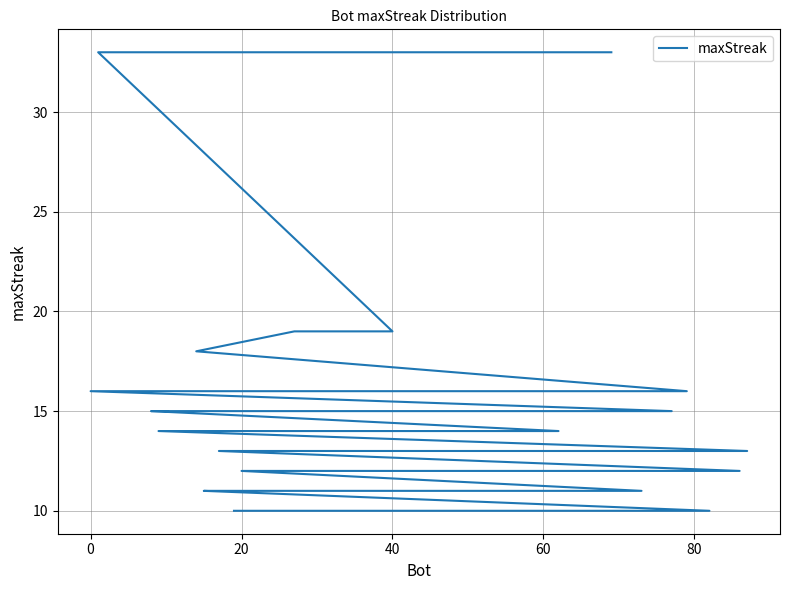

What is the difference between the maximum and minimum values?

23